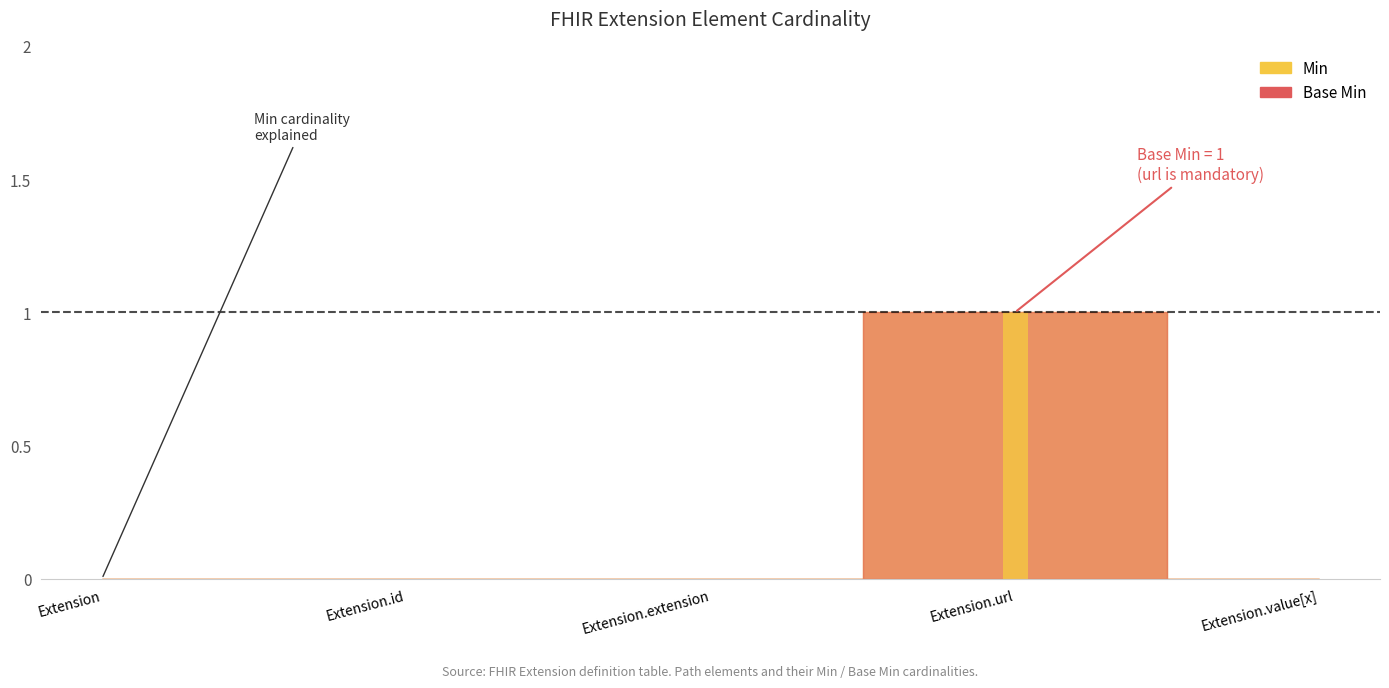

How many values in Base Min are above zero?

1